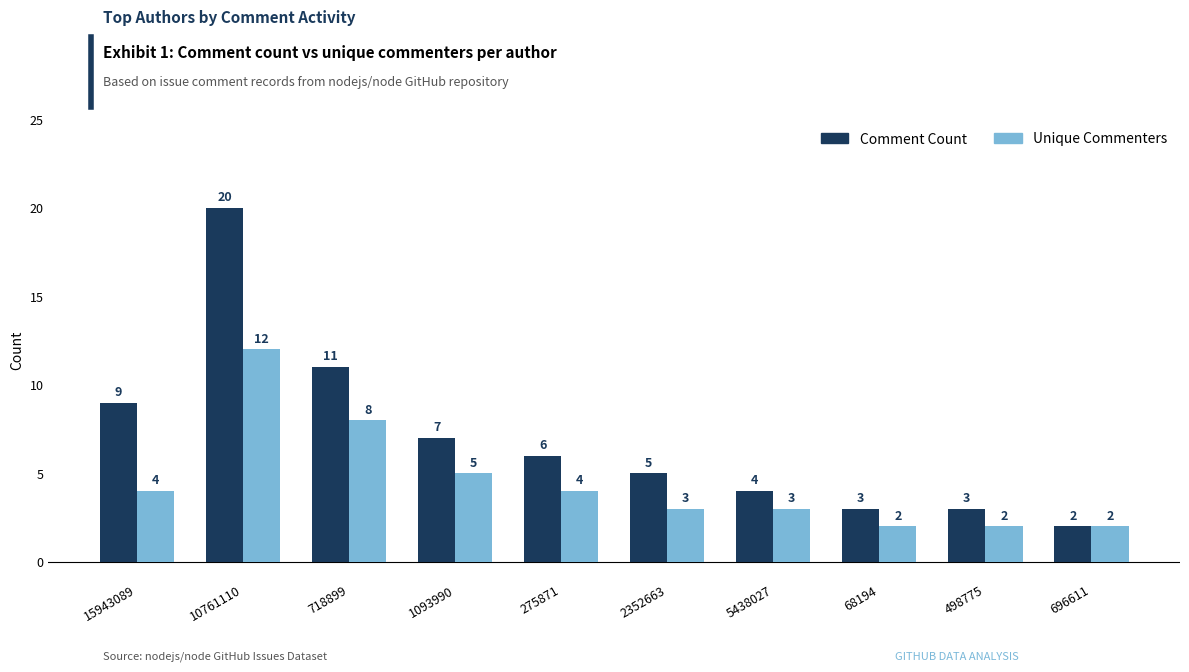

What is the total value across all series at 718899?

19